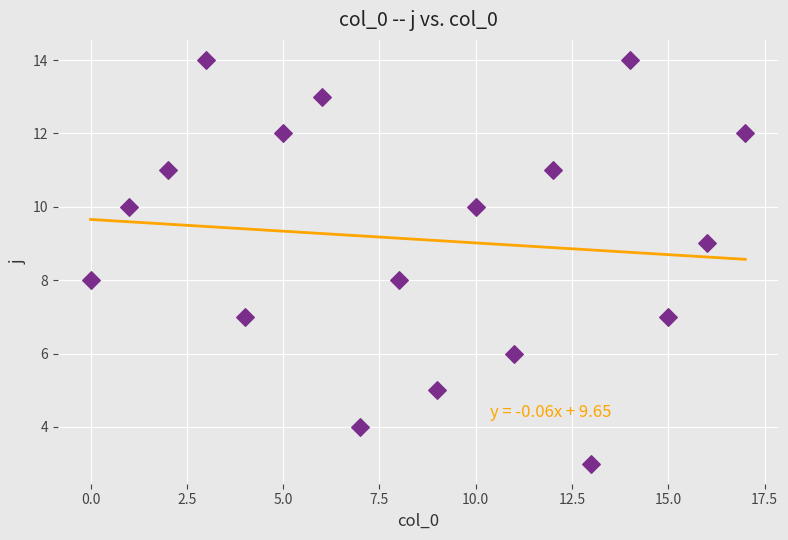

What is the range of Y values (max minus min)?

11